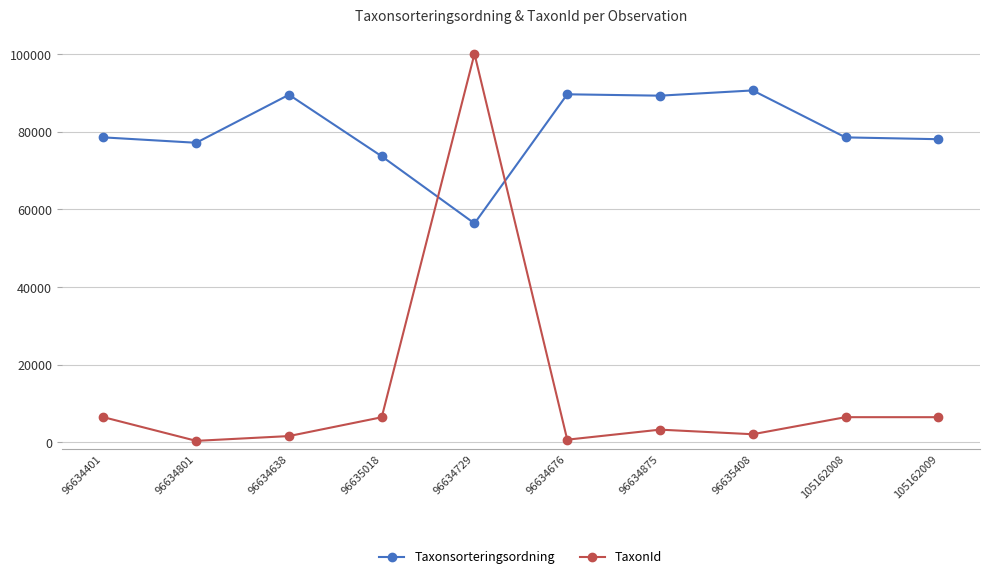

True or false: TaxonId has a value of 658 at 96634676.

True